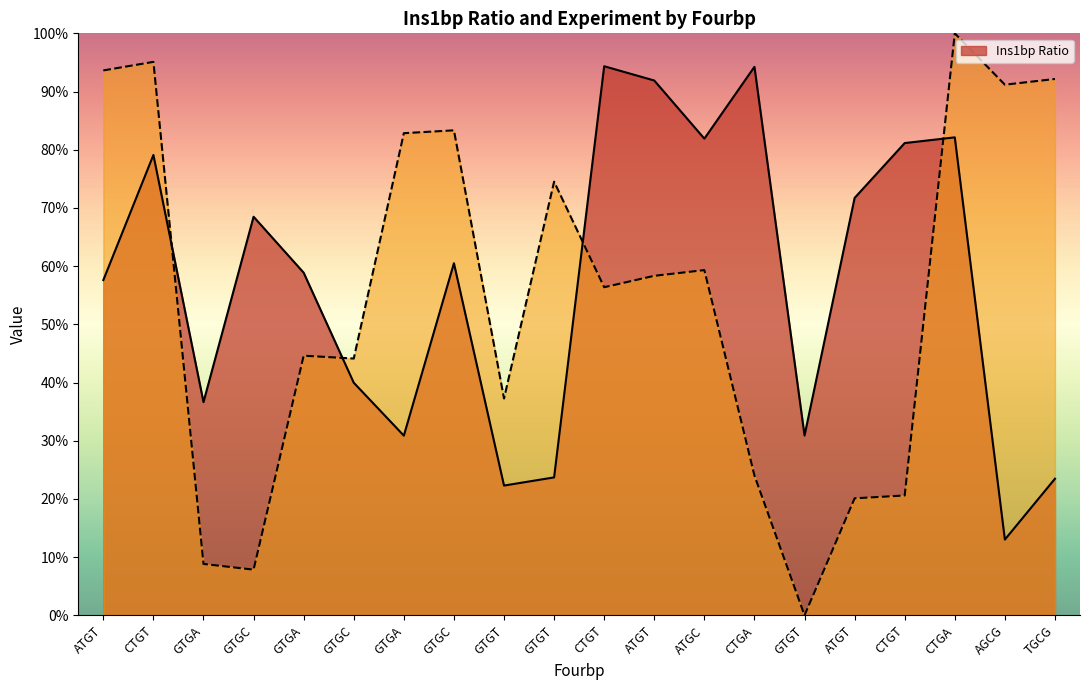

What is the sum of the _Experiment values at GTGT and GTGC?

1.6